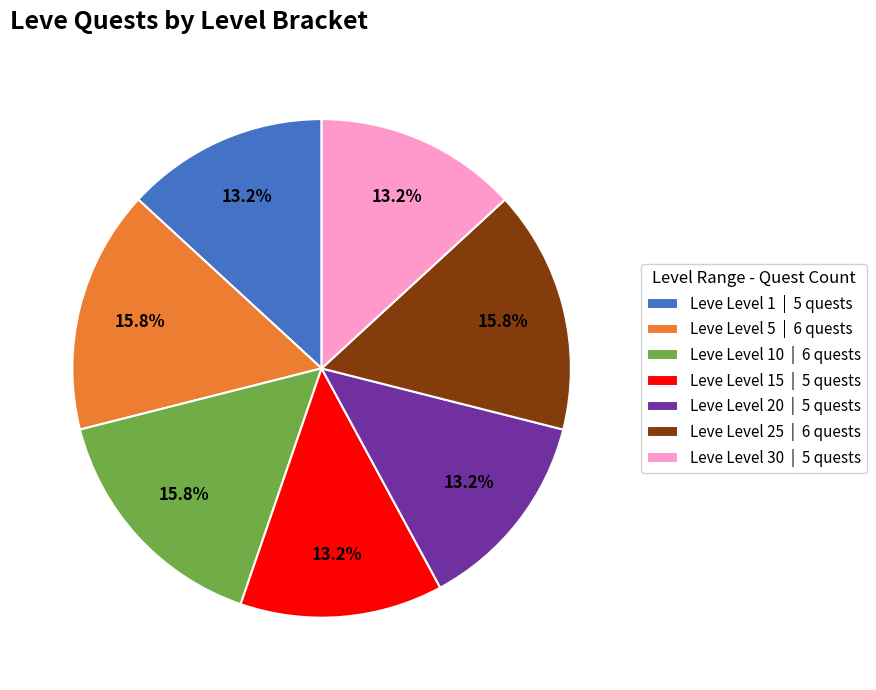

Between Leve Level 1 | 5 quests and Leve Level 5 | 6 quests, which is larger?

Leve Level 5 | 6 quests